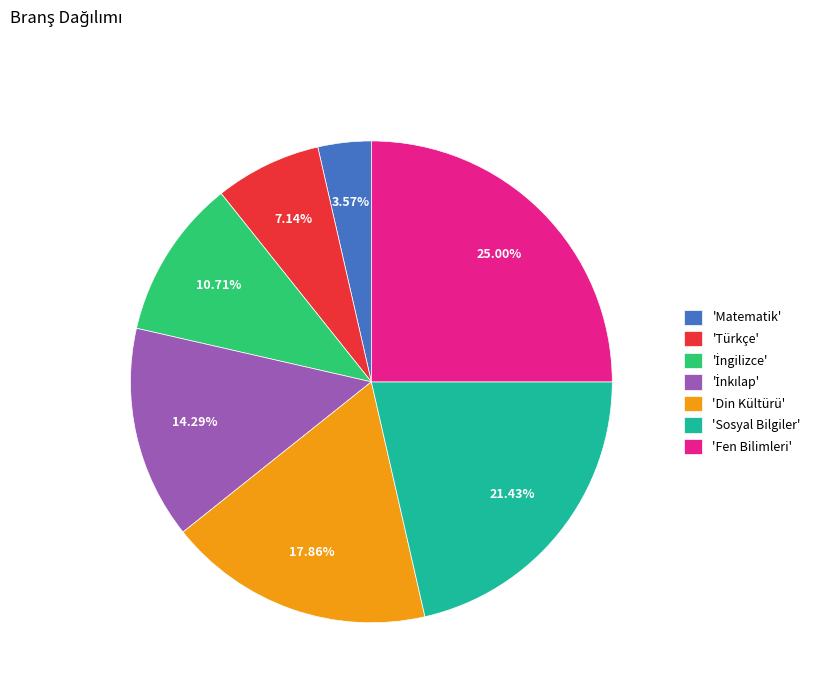

How many segments does this pie chart have?

7